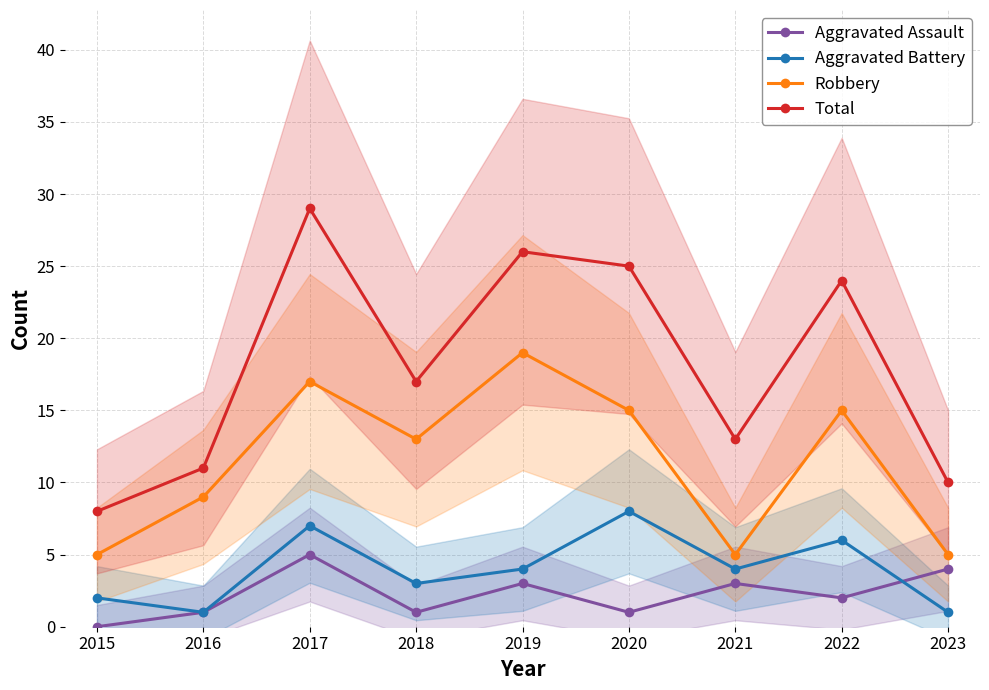

The Aggravated Assault series shows 2 at 2019. True or false?

False